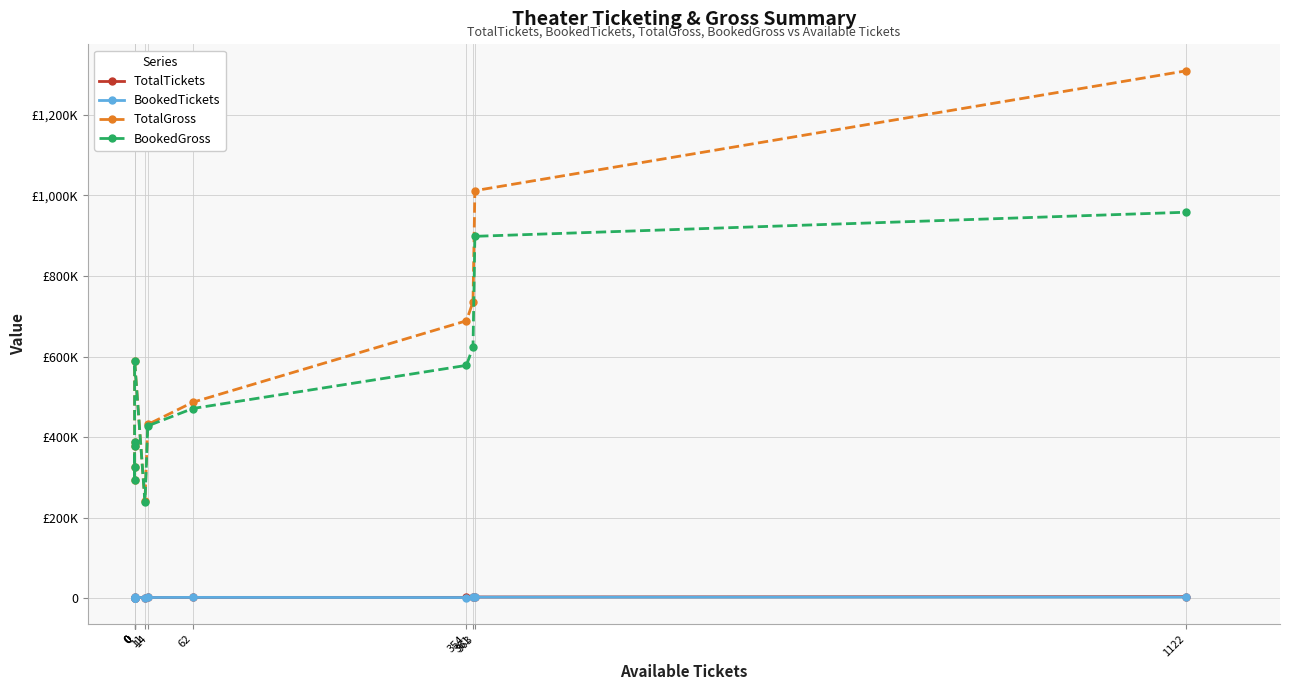

What is the sum of all BookedGross values?

6167172